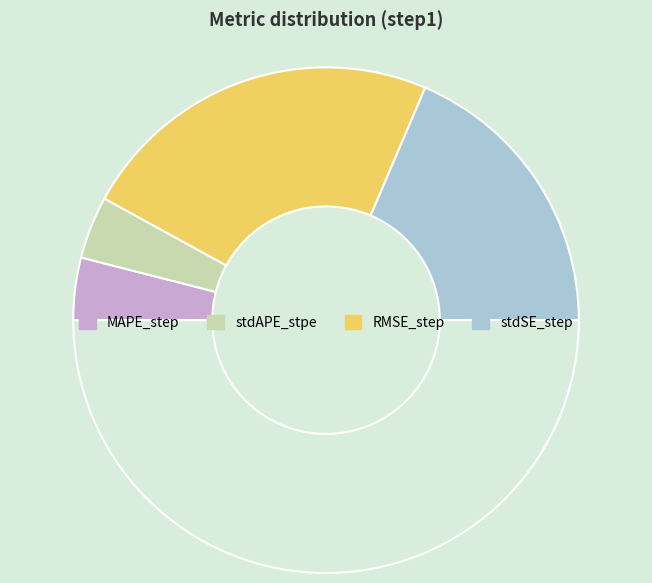

How many slices are in this pie chart?

5